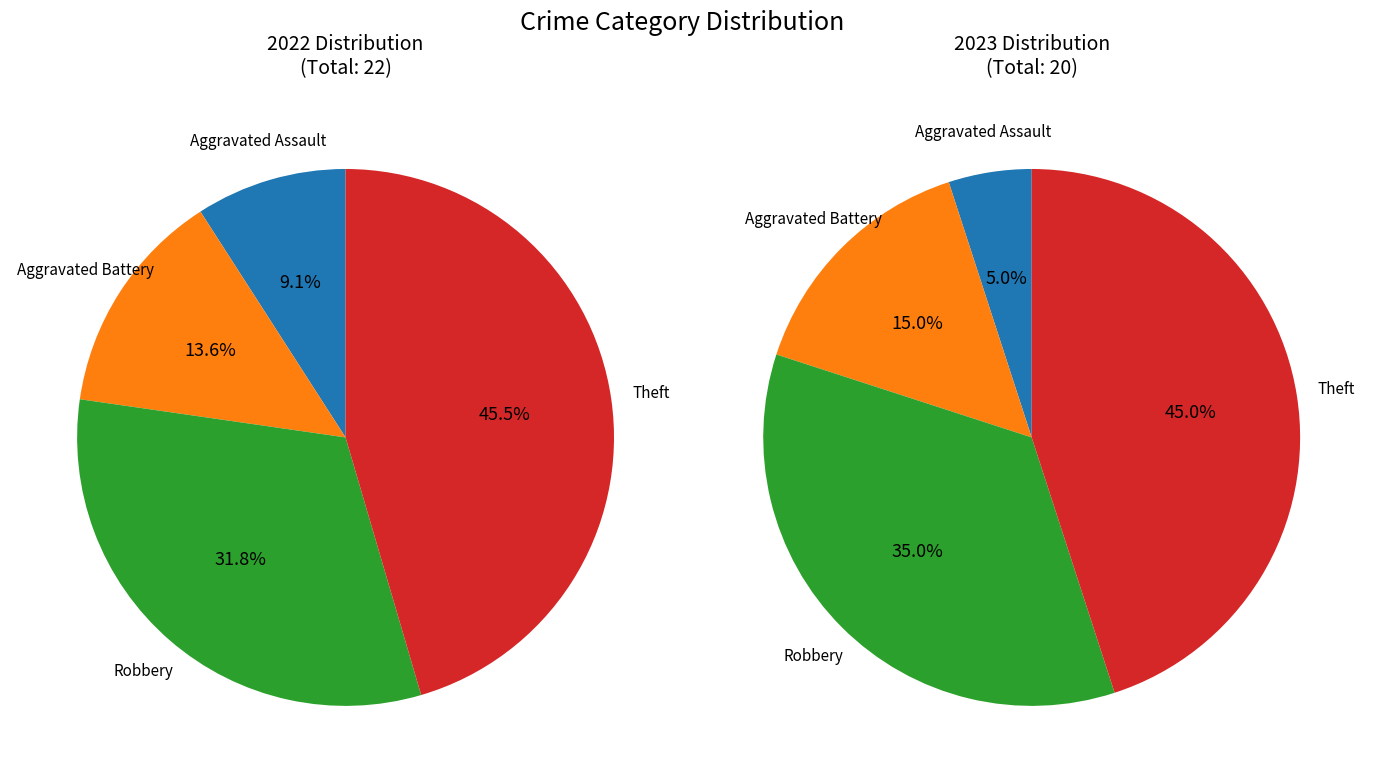

How many slices are in this pie chart?

4